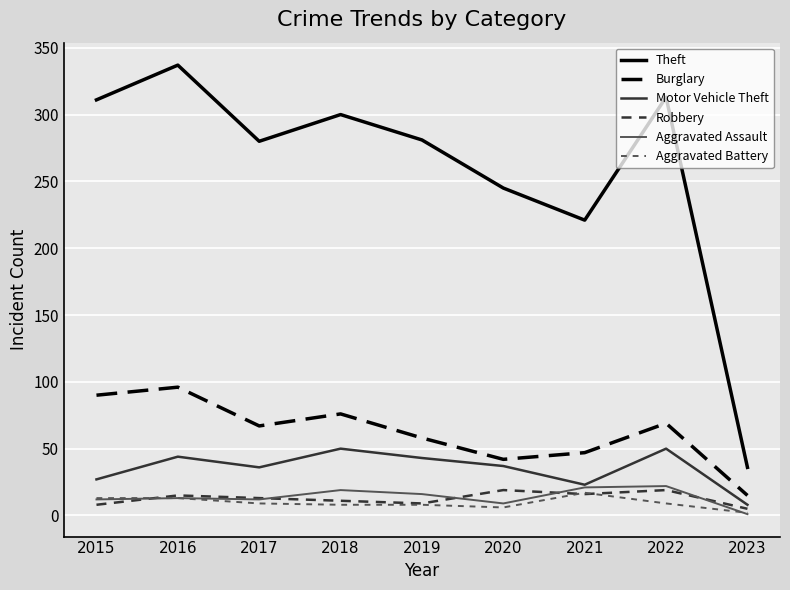

What is the sum of the Theft values at 2020 and 2023?

281